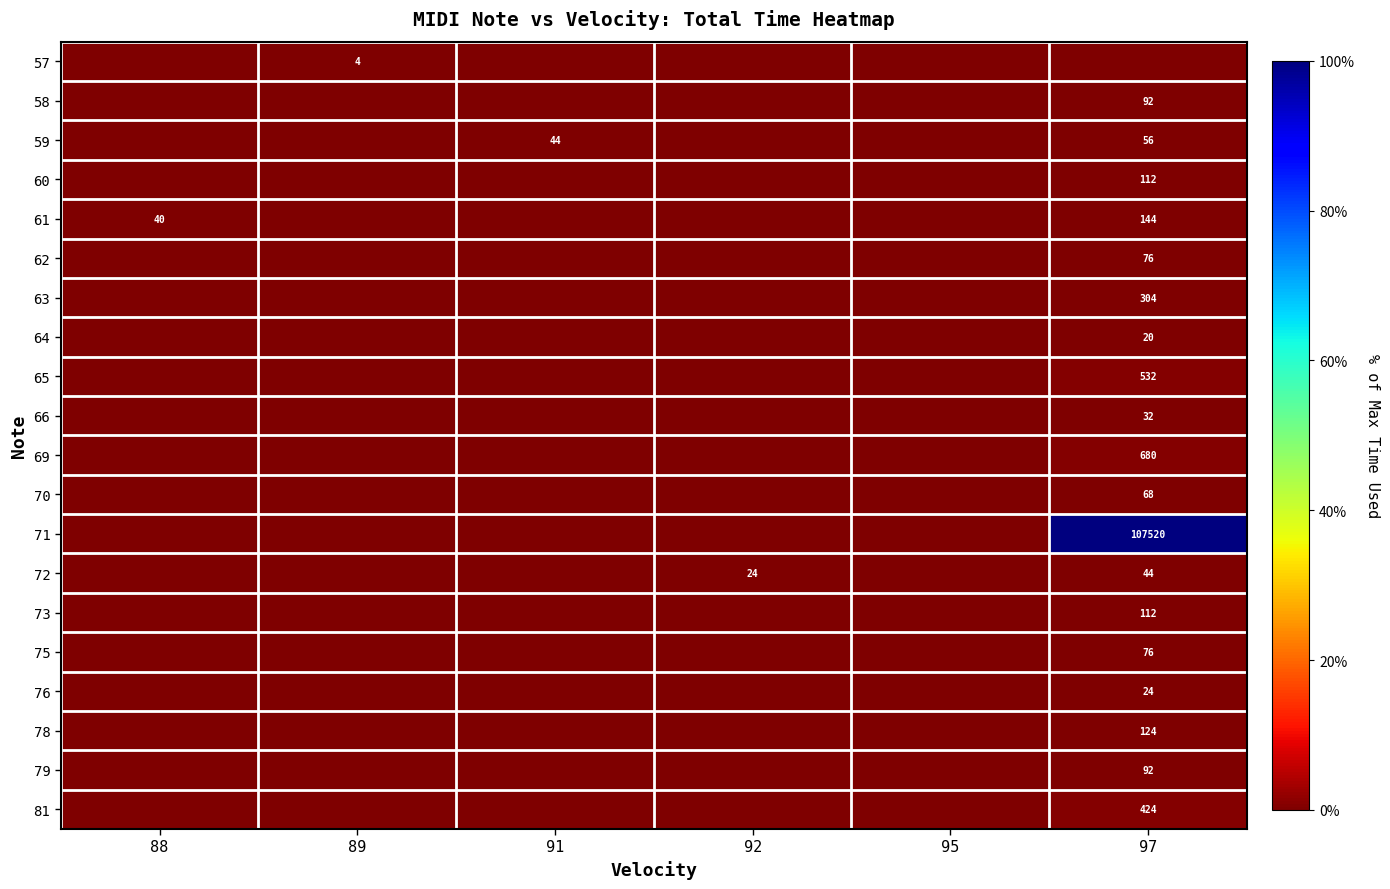

At how many categories does at least one series exceed 0?

5